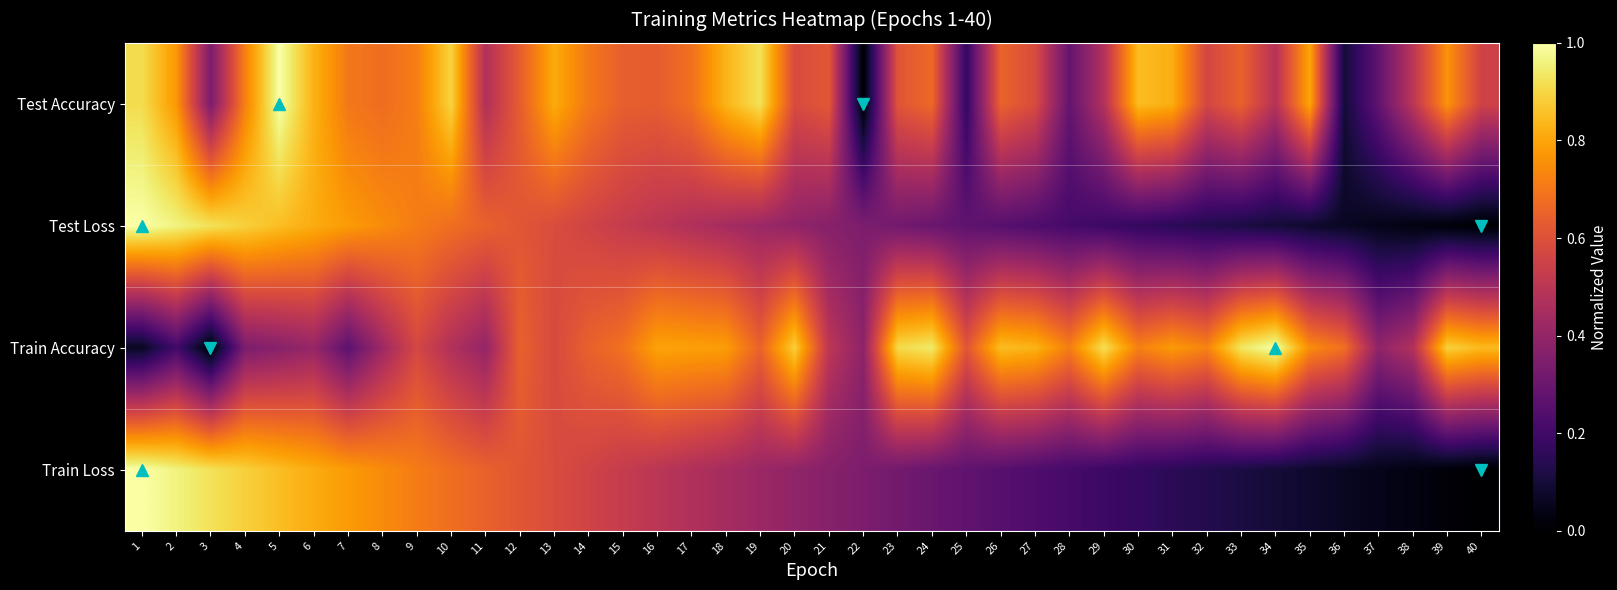

Reading left to right, transcribe all the data shown in this chart.

Test Accuracy: 1=0.9	2=0.8	3=0.3	4=0.7	5=1.0	6=0.8	7=0.7	8=0.7	9=0.7	10=0.9	11=0.5	12=0.6	13=0.8	14=0.7	15=0.6	16=0.6	17=0.7	18=0.8	19=0.9	20=0.6	21=0.6	22=0.0	23=0.6	24=0.7	25=0.2	26=0.7	27=0.6	28=0.3	29=0.5	30=0.8	31=0.8	32=0.6	33=0.6	34=0.5	35=0.8	36=0.1	37=0.3	38=0.5	39=0.8	40=0.6
Test Loss: 1=1.0	2=1.0	3=0.9	4=0.9	5=0.9	6=0.8	7=0.8	8=0.7	9=0.7	10=0.7	11=0.6	12=0.6	13=0.6	14=0.6	15=0.5	16=0.5	17=0.5	18=0.4	19=0.4	20=0.4	21=0.4	22=0.3	23=0.3	24=0.3	25=0.3	26=0.3	27=0.2	28=0.2	29=0.2	30=0.2	31=0.2	32=0.1	33=0.1	34=0.1	35=0.1	36=0.1	37=0.0	38=0.0	39=0.0	40=0.0
Train Accuracy: 1=0.1	2=0.2	3=0.0	4=0.3	5=0.4	6=0.4	7=0.3	8=0.4	9=0.6	10=0.5	11=0.4	12=0.6	13=0.6	14=0.6	15=0.7	16=0.8	17=0.8	18=0.8	19=0.7	20=0.9	21=0.5	22=0.4	23=0.9	24=0.9	25=0.6	26=0.8	27=0.8	28=0.7	29=0.9	30=0.7	31=0.8	32=0.7	33=0.9	34=1.0	35=0.7	36=0.7	37=0.4	38=0.5	39=0.9	40=0.8
Train Loss: 1=1.0	2=1.0	3=0.9	4=0.9	5=0.9	6=0.8	7=0.8	8=0.7	9=0.7	10=0.7	11=0.6	12=0.6	13=0.6	14=0.6	15=0.5	16=0.5	17=0.5	18=0.4	19=0.4	20=0.4	21=0.4	22=0.3	23=0.3	24=0.3	25=0.3	26=0.3	27=0.2	28=0.2	29=0.2	30=0.2	31=0.2	32=0.1	33=0.1	34=0.1	35=0.1	36=0.1	37=0.0	38=0.0	39=0.0	40=0.0